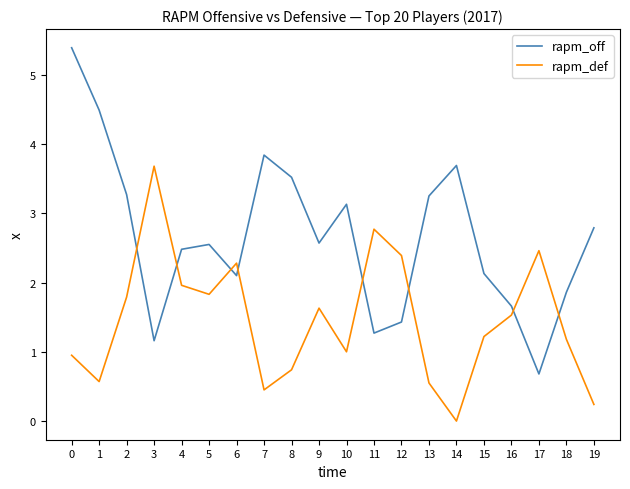

List the series in order of their overall mean, lowest first.

rapm_def, rapm_off